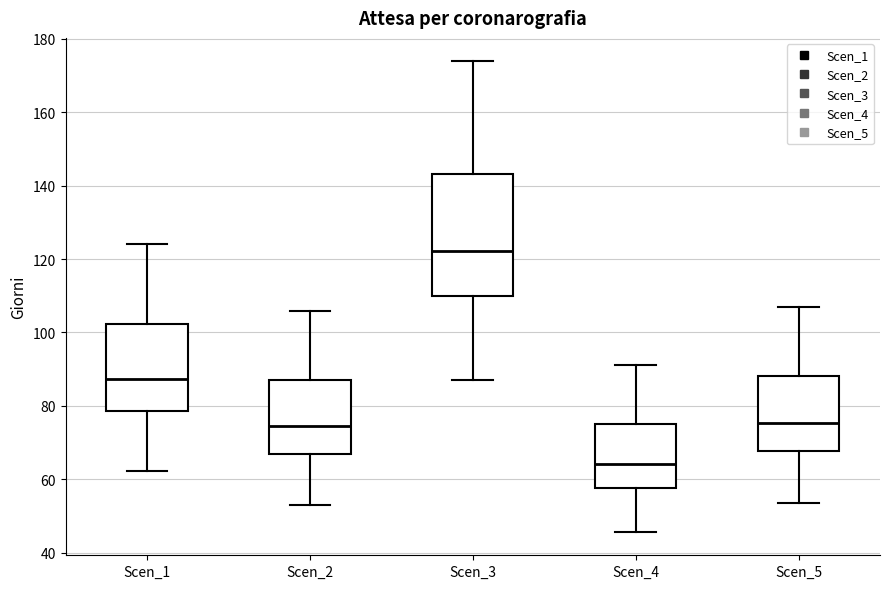

Where does the median line of the box for Scen_4 sit on the y-axis? The values are not printed on the chart, so give them approximately, as read against the axis.

64